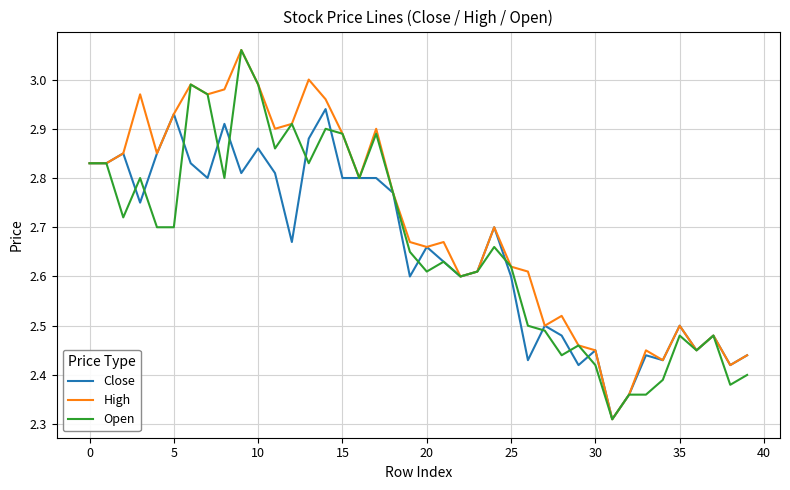

Which series has the largest total across all categories?

High